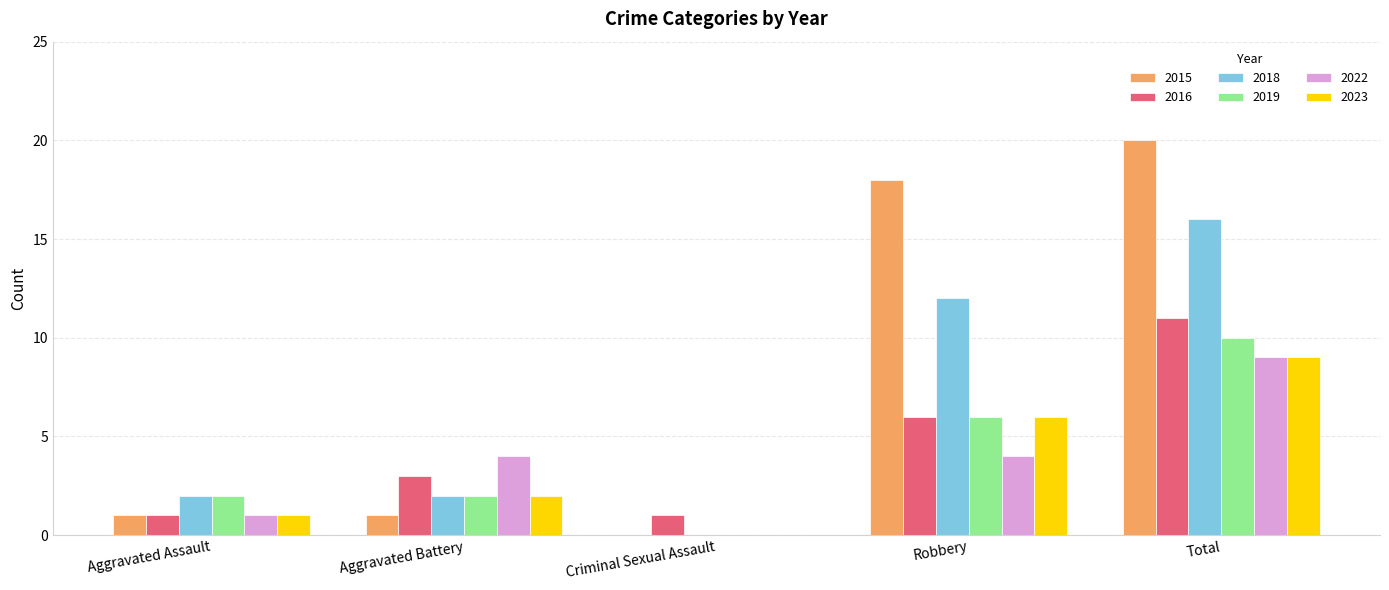

The 2016 series shows 2 at Criminal Sexual Assault. True or false?

False